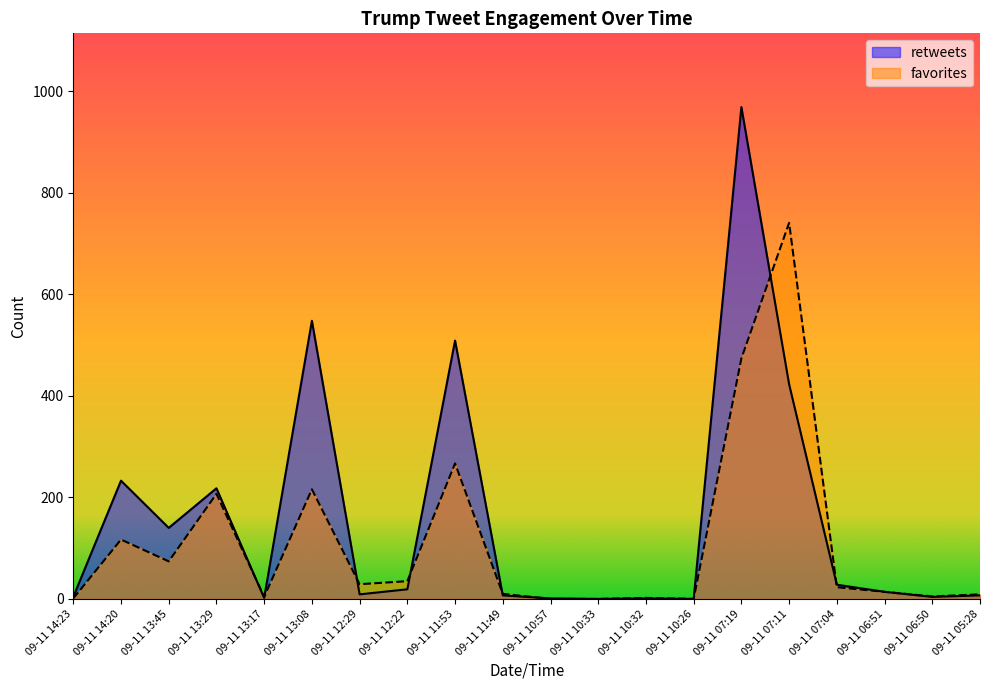

How many categories are shown in the chart?

20